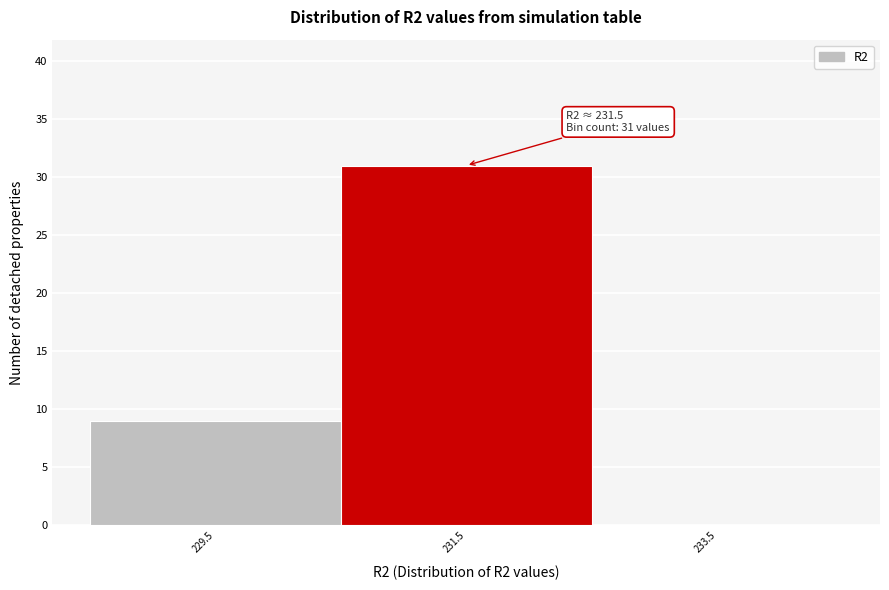

Reading left to right, extract all data points from this chart.

229.5=9	231.5=31	233.5=0